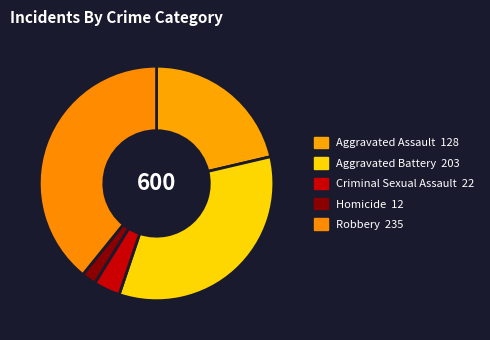

To the nearest percent, what is the difference between the Aggravated Assault and Robbery slice percentages?

18%